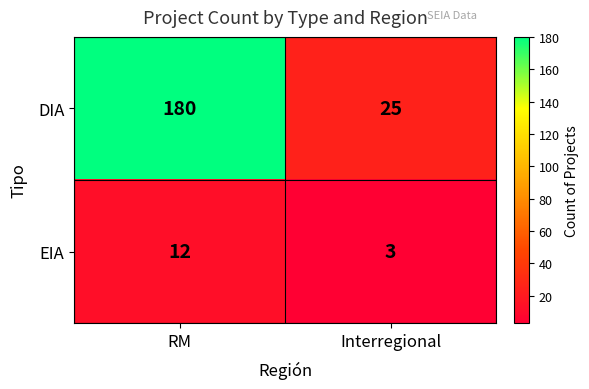

What is the maximum value shown in the chart?

180